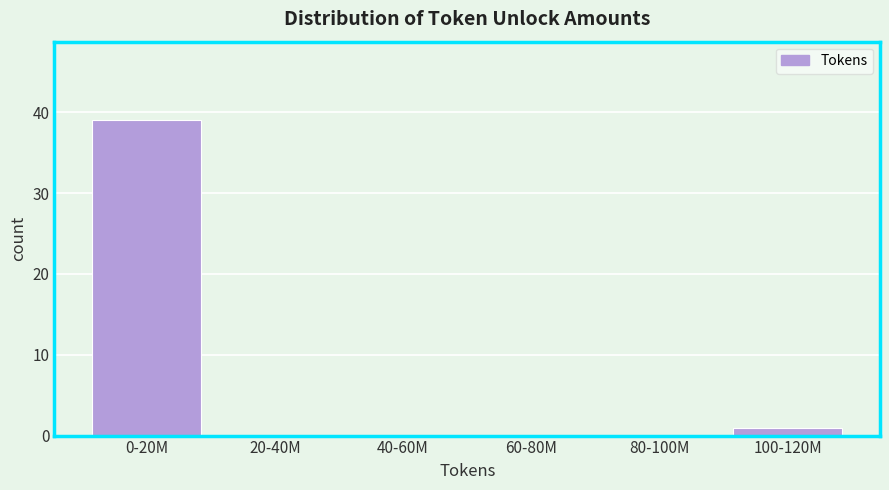

Reading left to right, list all the values displayed in this chart.

0-20M=39	20-40M=0	40-60M=0	60-80M=0	80-100M=0	100-120M=1